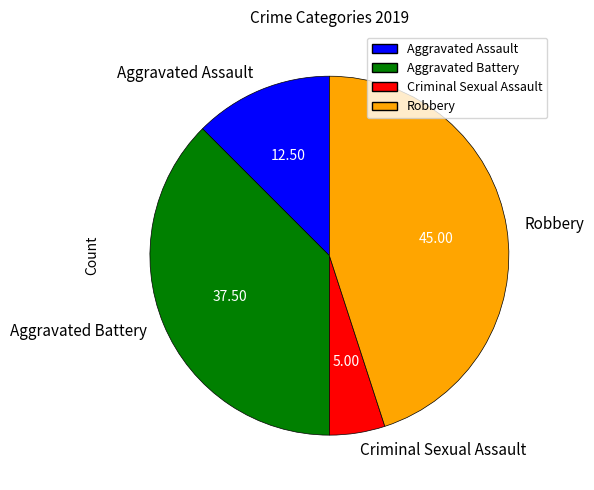

Is the sum of Criminal Sexual Assault and Aggravated Battery greater than half?

No